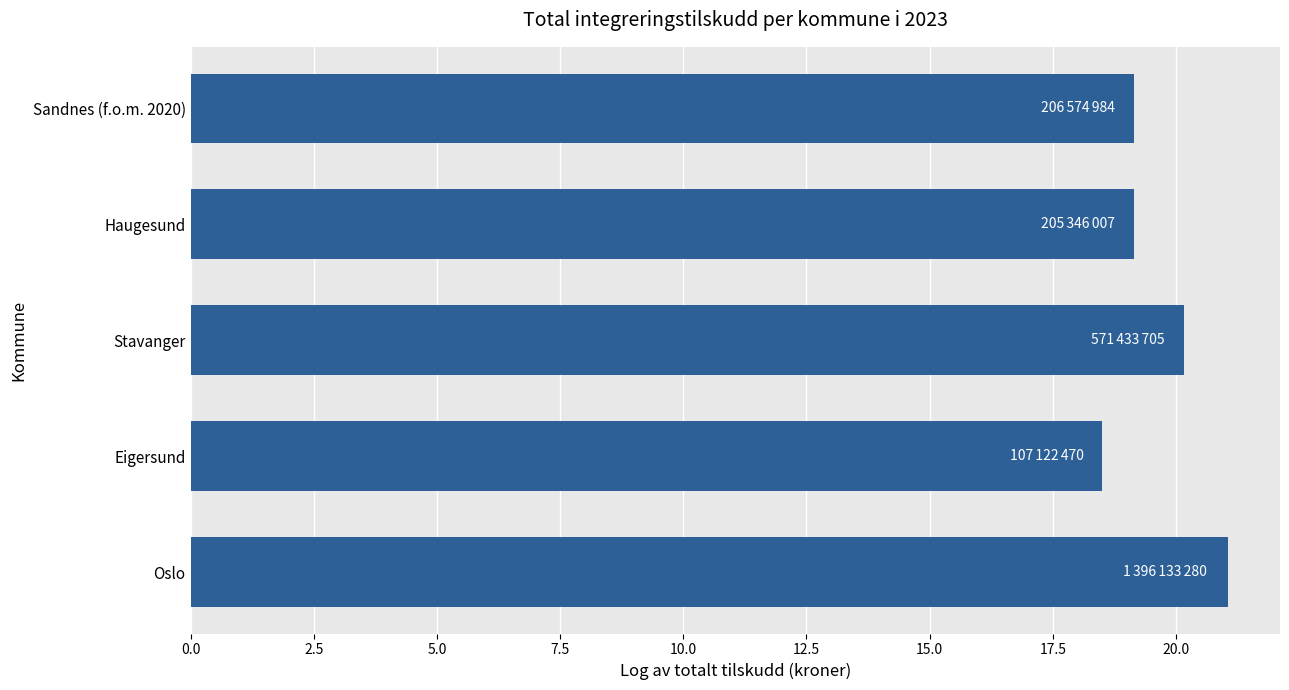

Reading bottom to top, list all the values displayed in this chart.

Oslo=21.1	Eigersund=18.5	Stavanger=20.2	Haugesund=19.1	Sandnes (f.o.m. 2020)=19.1